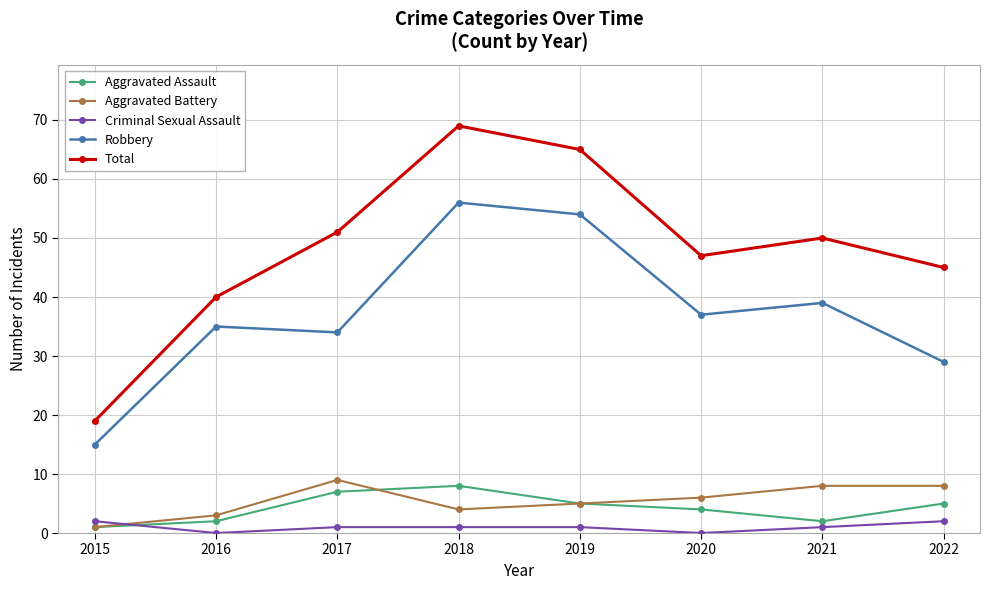

In Robbery, how many points are lower than both neighbors (excluding endpoints)?

2